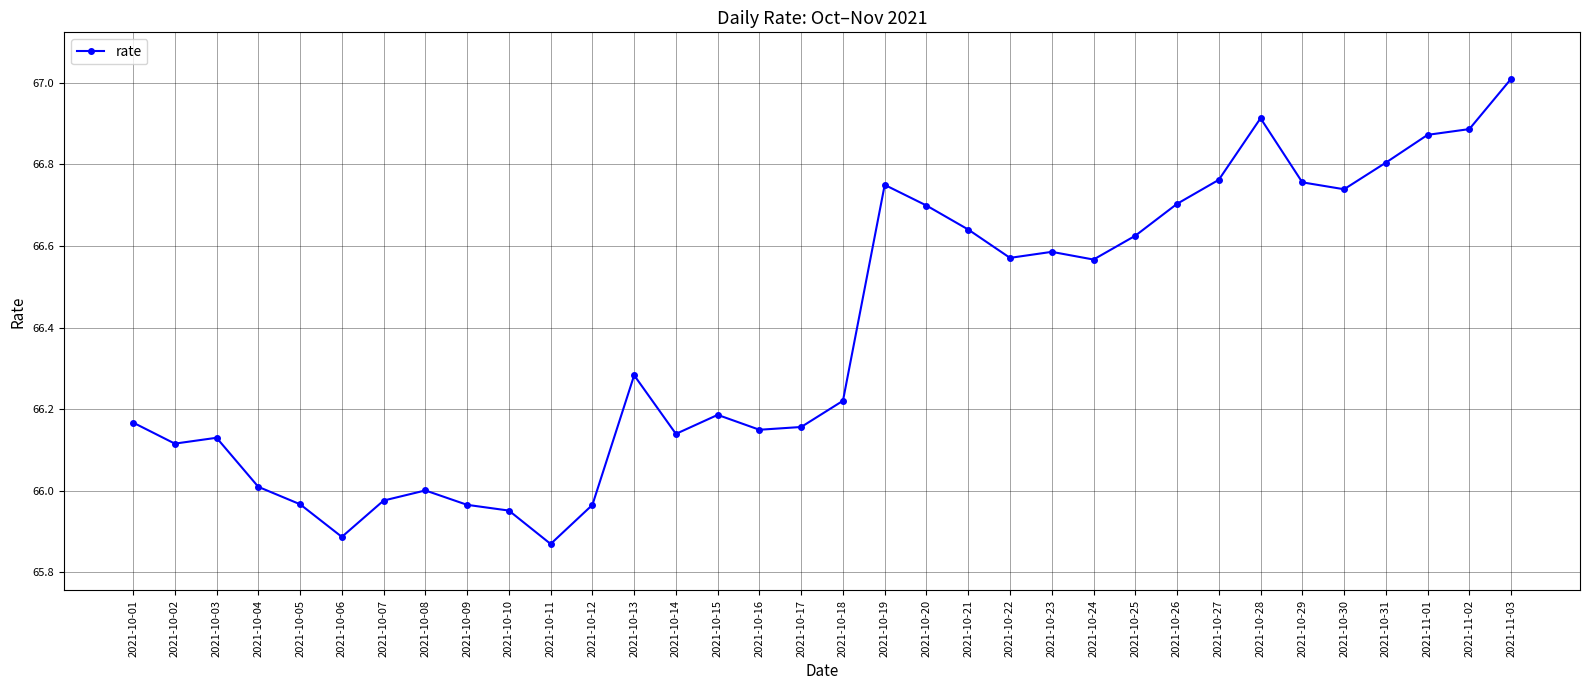

What is the change in value from 2021-10-11 to 2021-10-29?

+0.9